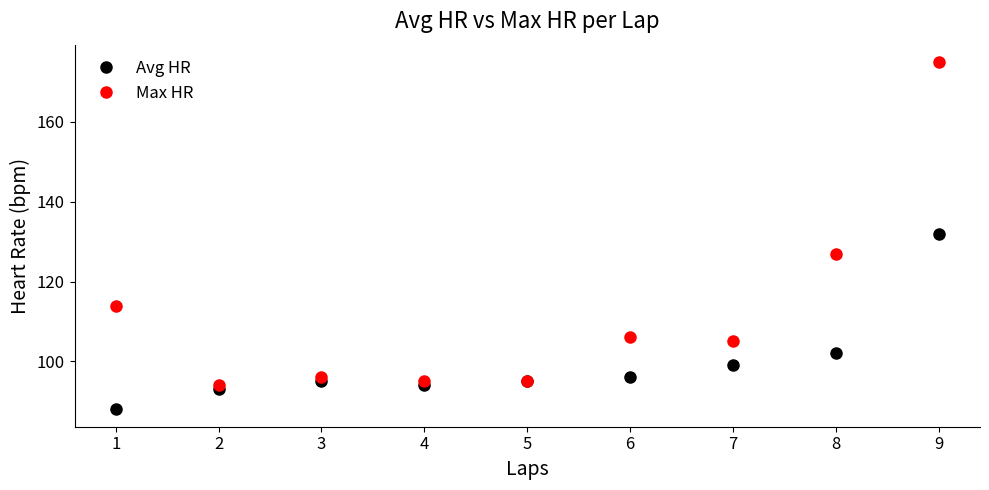

In Max HR, how many points are higher than both neighbors (excluding endpoints)?

2